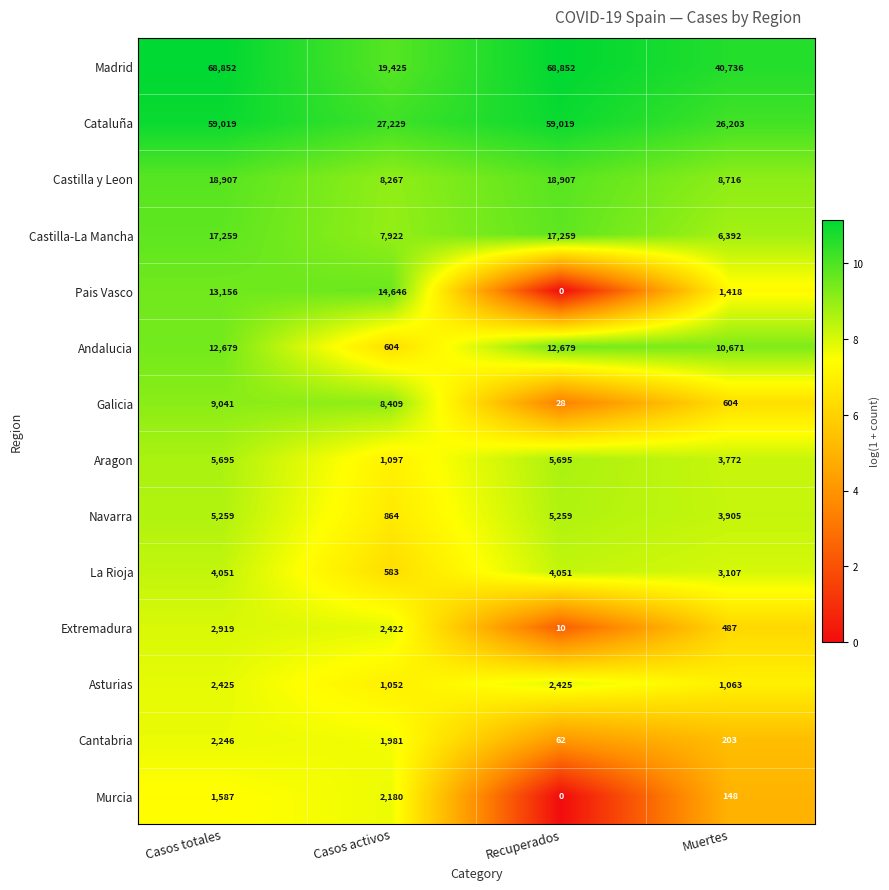

The value of Castilla y Leon at Casos activos is 8267. True or false?

True